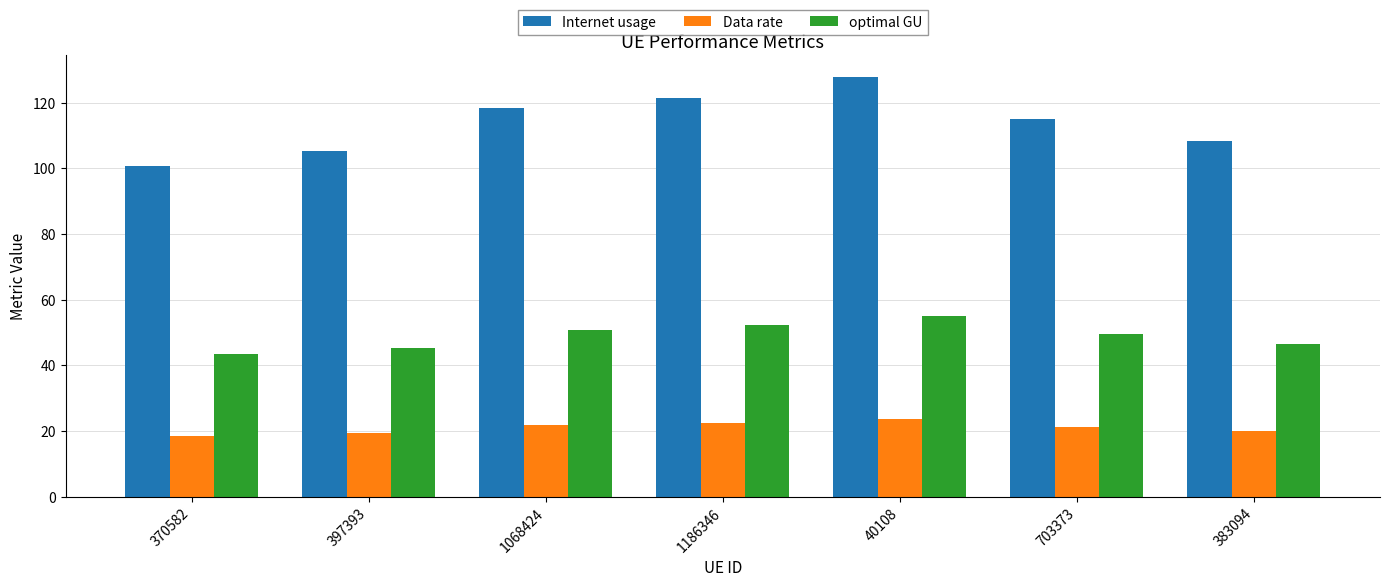

What is the total value across all series at 383094?

174.7